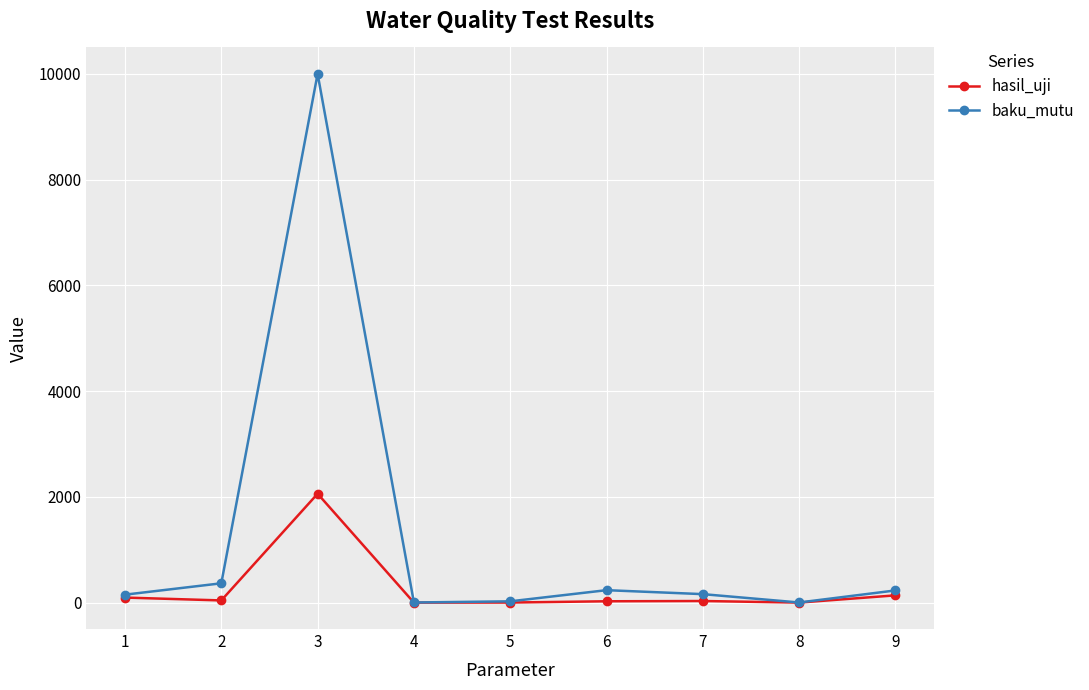

Which series has the largest total across all categories?

baku_mutu